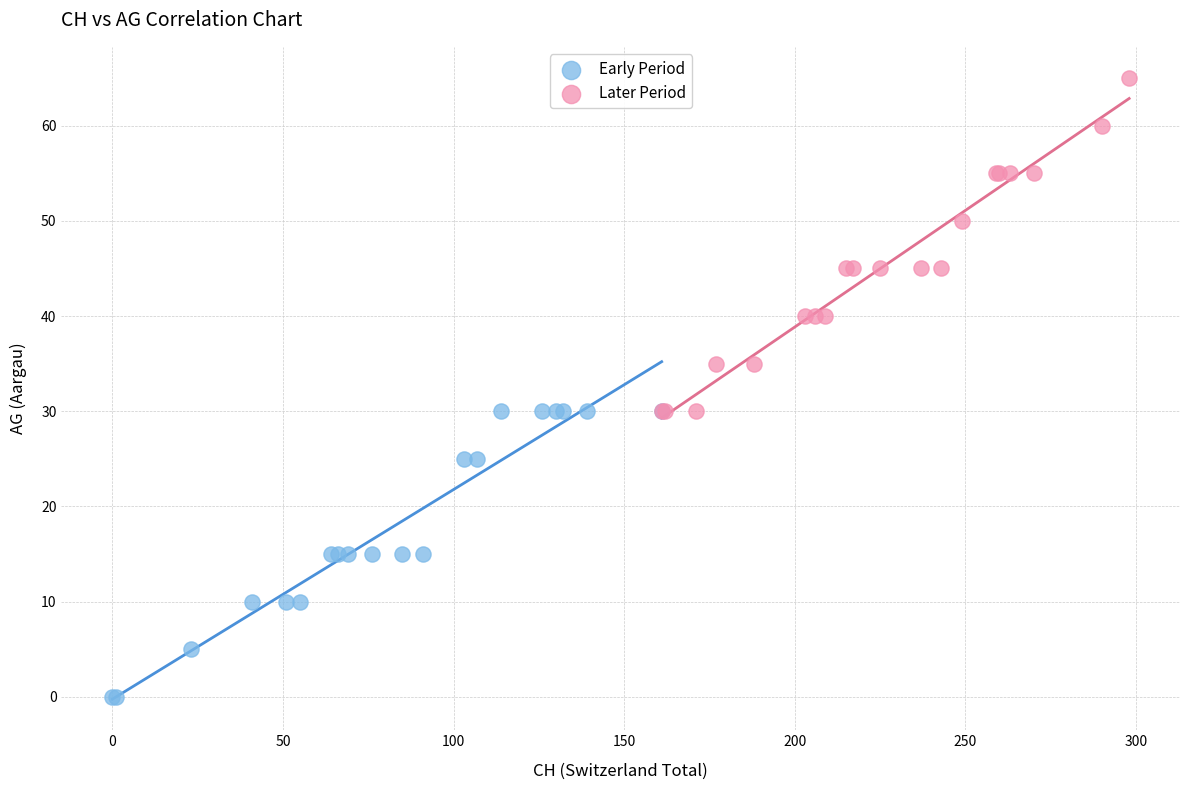

Which series has the widest spread of Y values?

Later Period